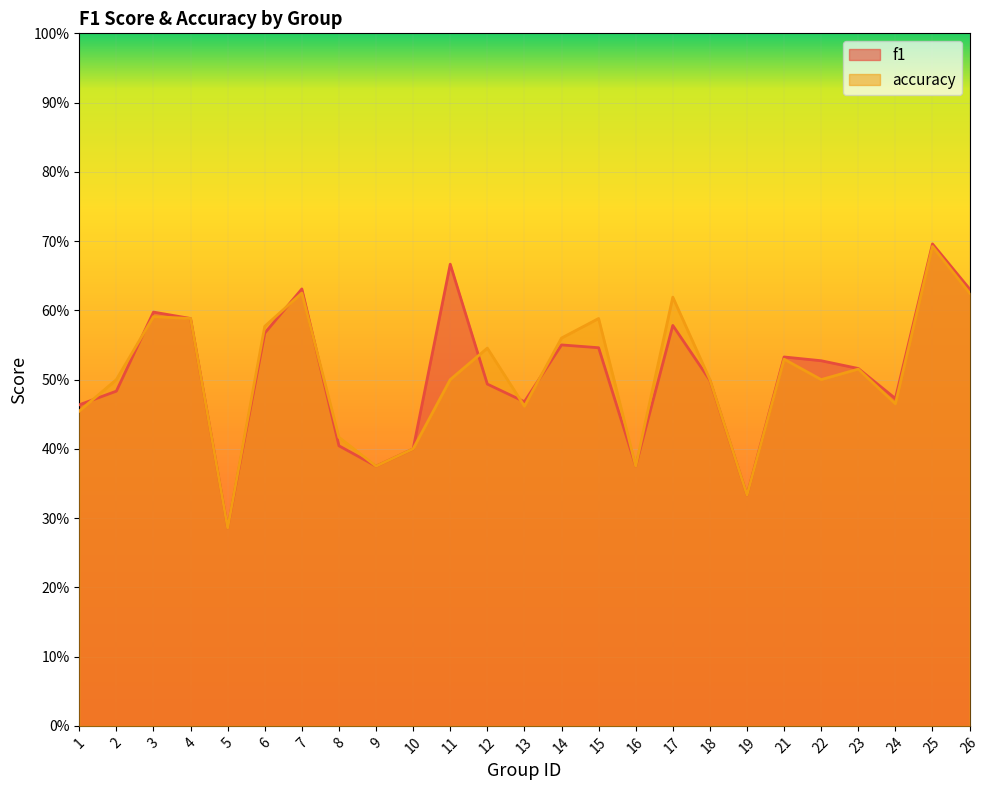

Rank the series by their maximum value, from lowest to highest.

accuracy, f1